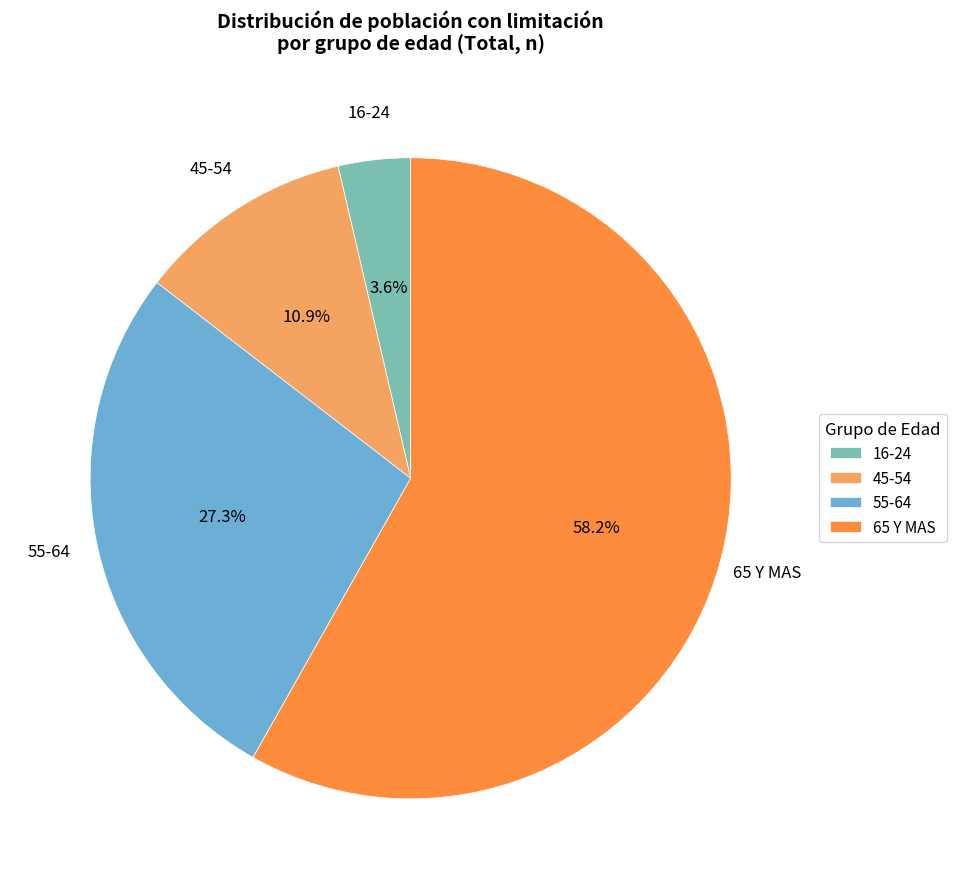

Approximately how many times larger is the value at 16-24 compared to 45-54?

0.3